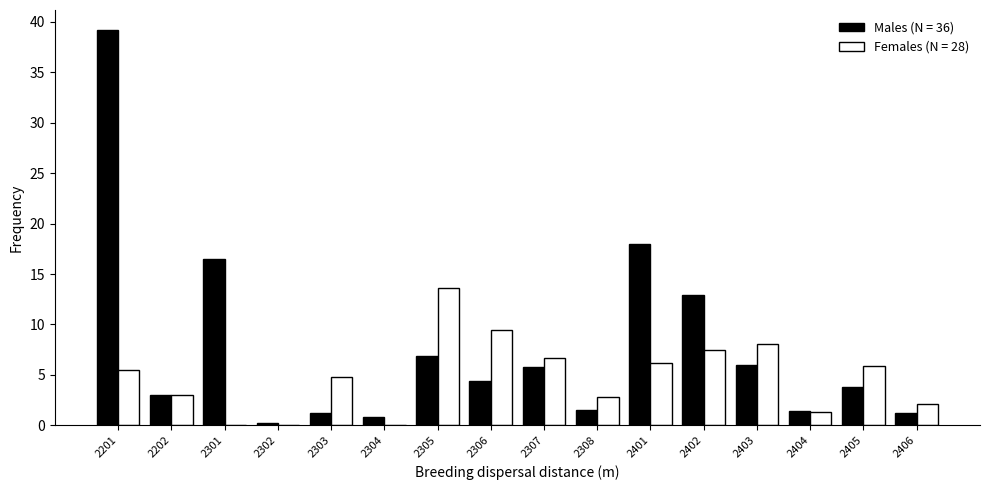

What is the highest value of the Males (N = 36) series?

39.2